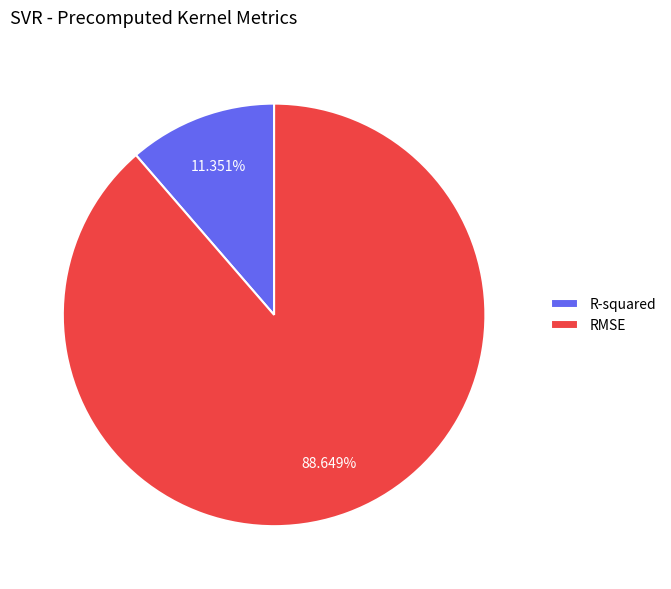

To the nearest percent, what is the combined percentage of RMSE and R-squared?

100%